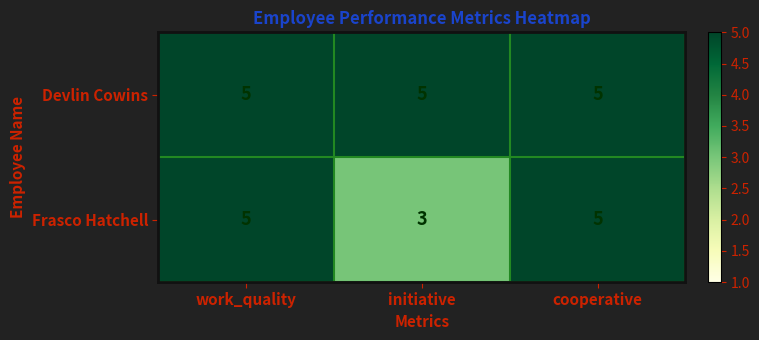

Reading left to right, extract all data points from this chart.

Devlin Cowins: work_quality=5	initiative=5	cooperative=5
Frasco Hatchell: work_quality=5	initiative=3	cooperative=5